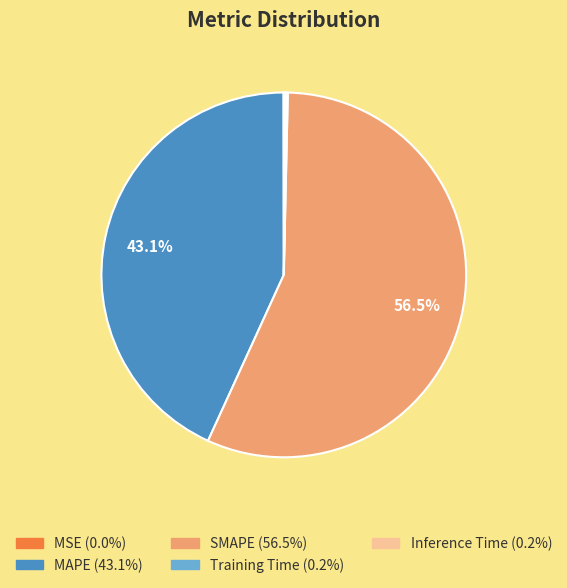

Which category accounts for the majority?

SMAPE